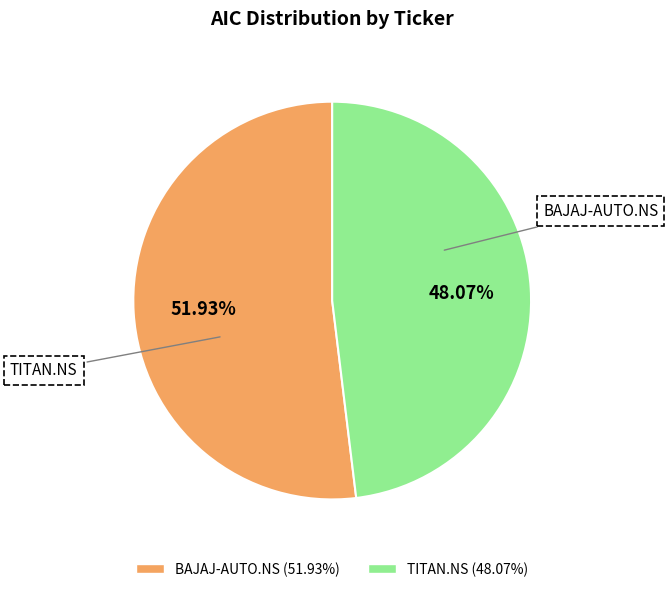

Combined, do TITAN.NS and BAJAJ-AUTO.NS account for over 50%?

Yes